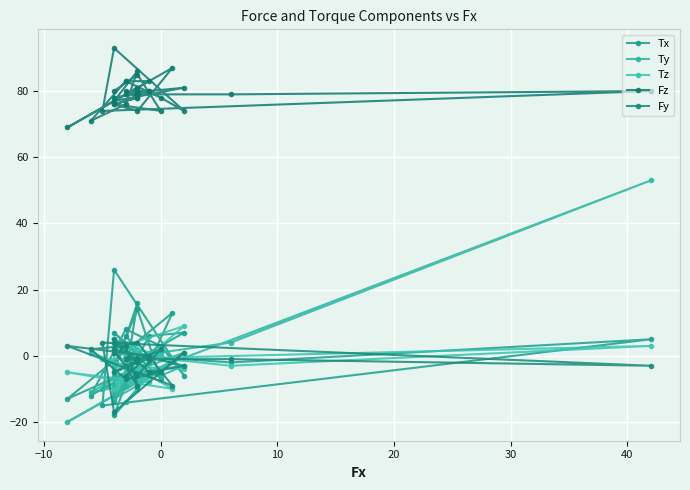

Between 22 and 18, which is larger?

18